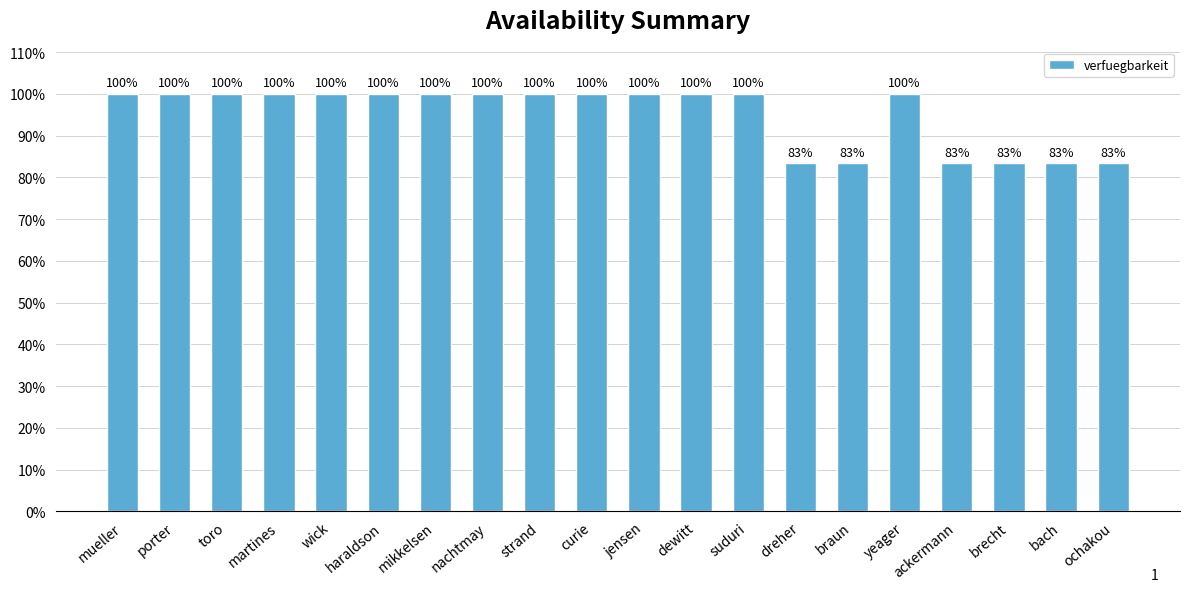

Does the chart contain any negative values?

No